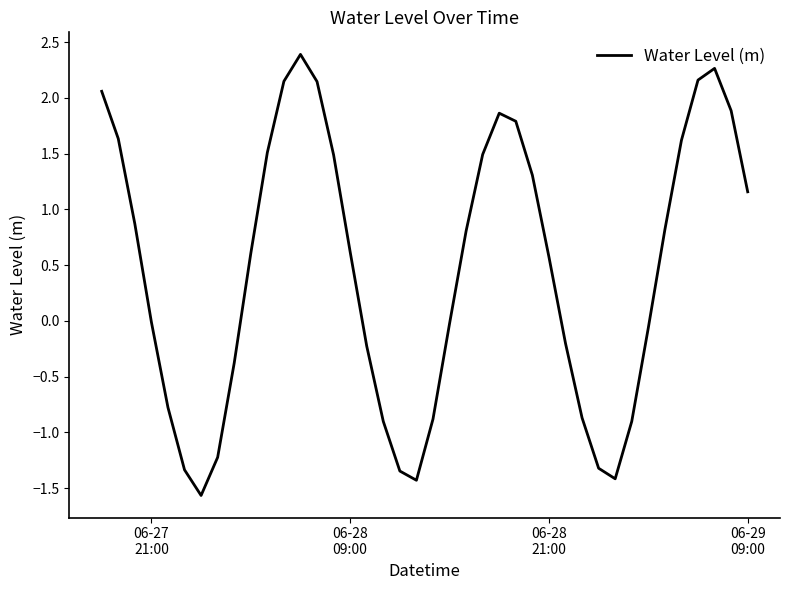

What is the difference between the maximum and minimum values?

4.0